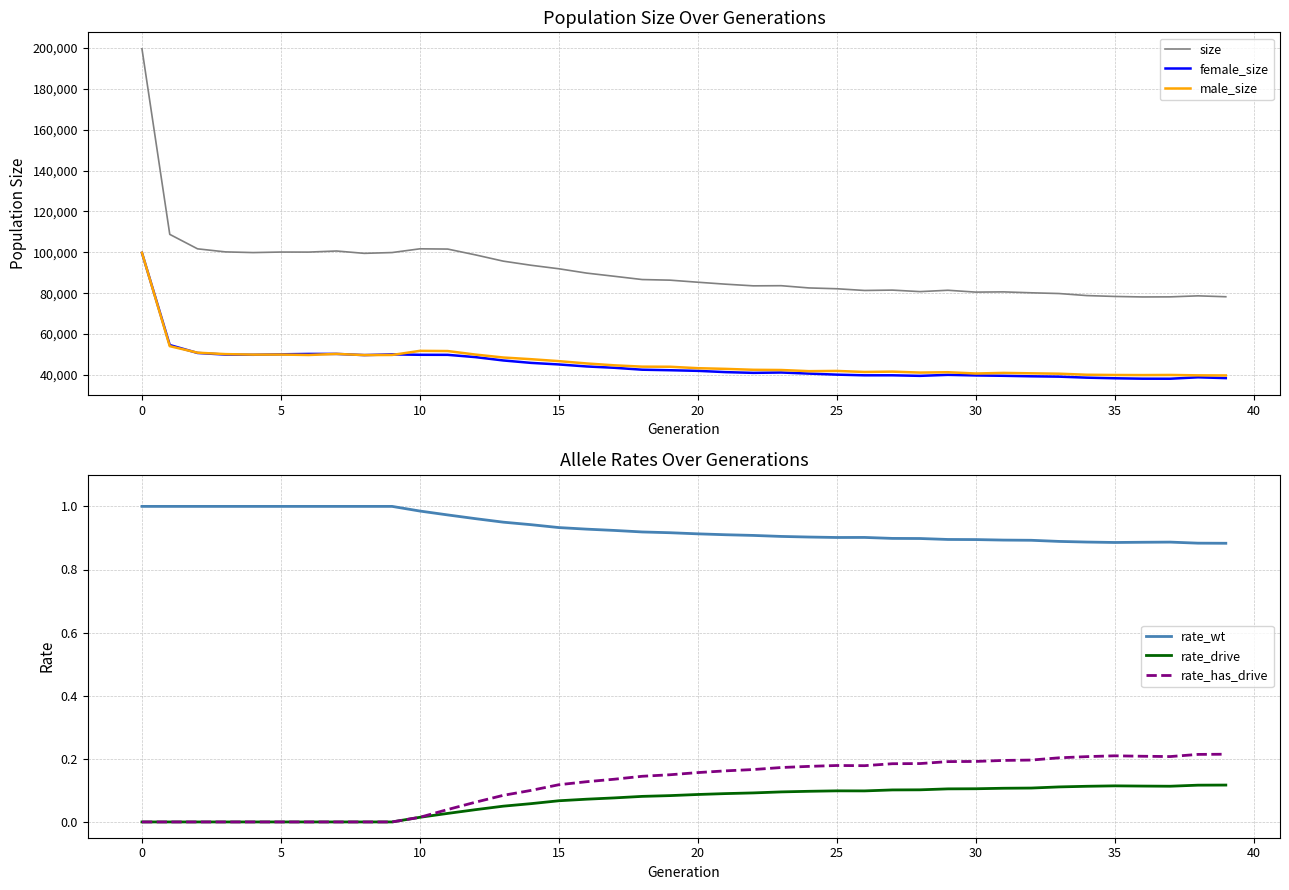

True or false: size and male_size intersect in this chart.

False